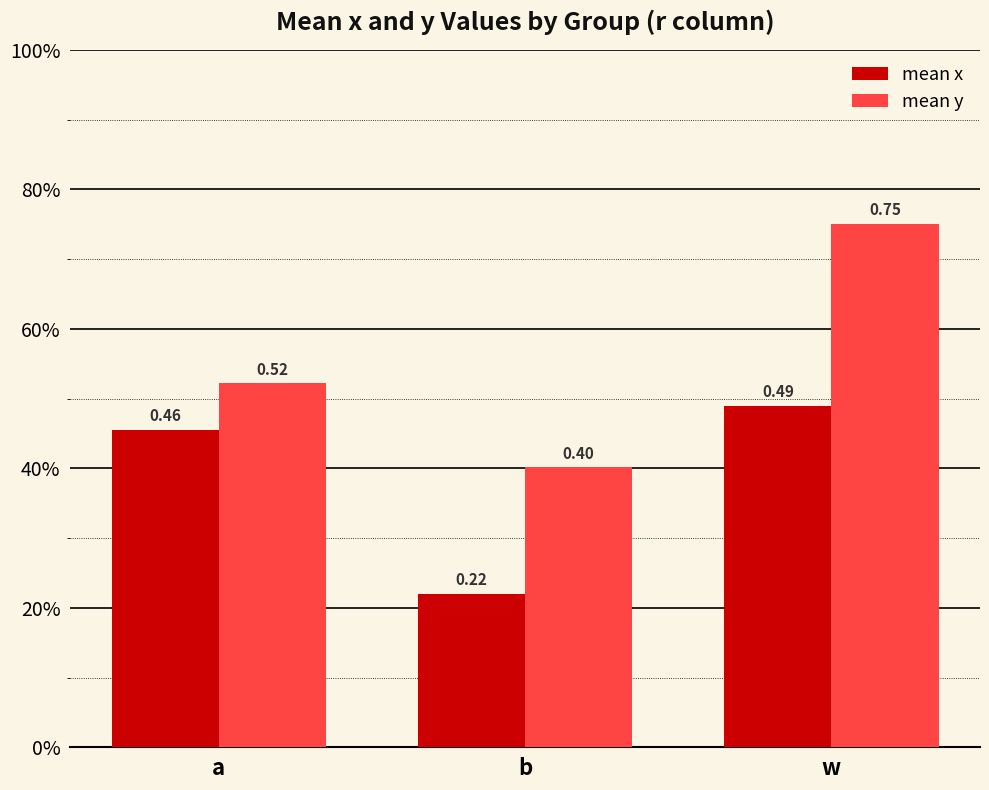

Are the bars grouped side by side (vs. stacked)?

Yes